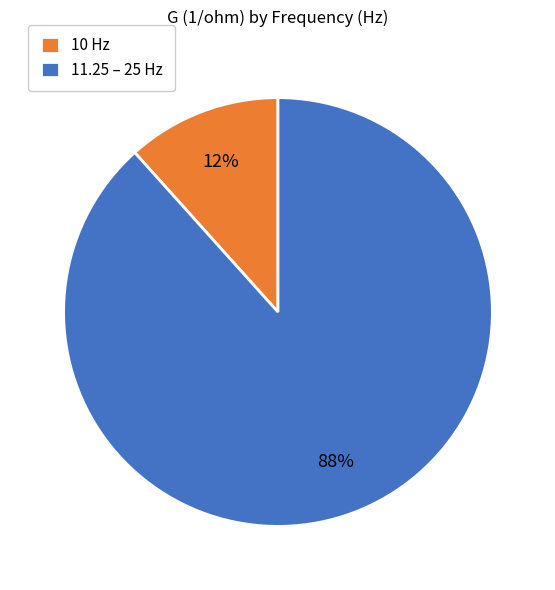

What percentage is the 10 Hz slice, to the nearest percent?

12%